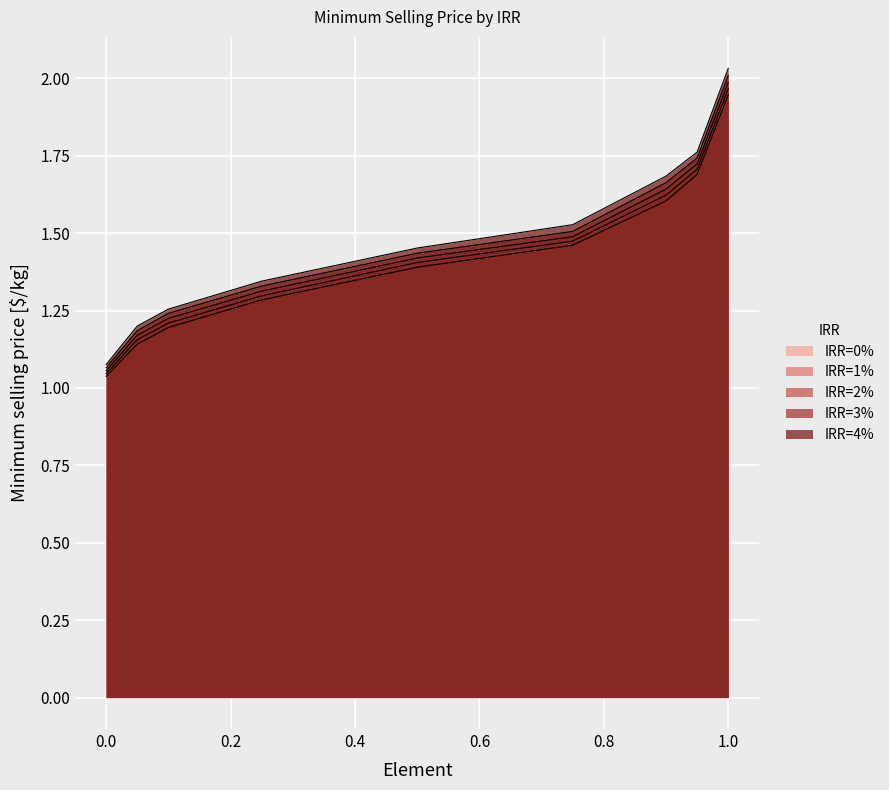

What is the minimum value shown in the chart?

1.0